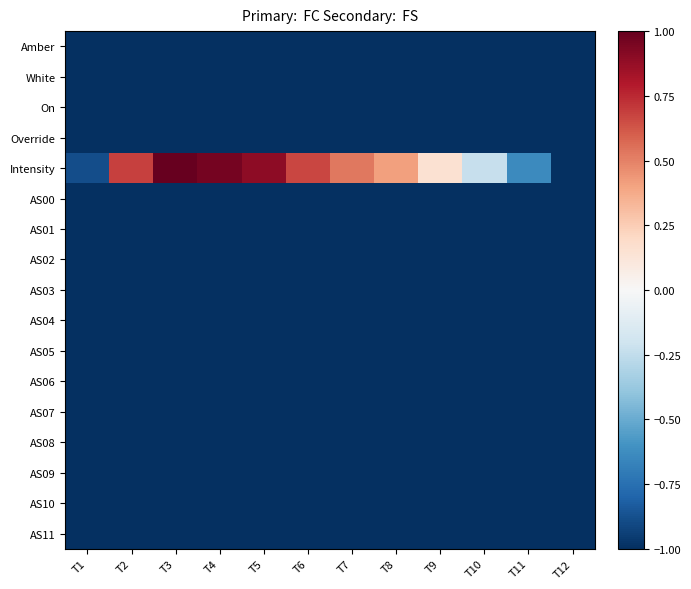

Which label corresponds to the smallest value in the chart?

T1